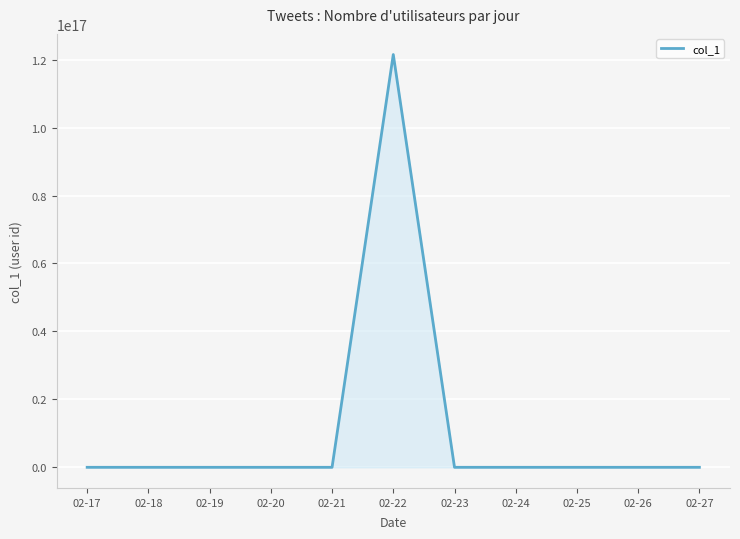

Approximately how many times larger is the value at 02-17 compared to 02-21?

0.4